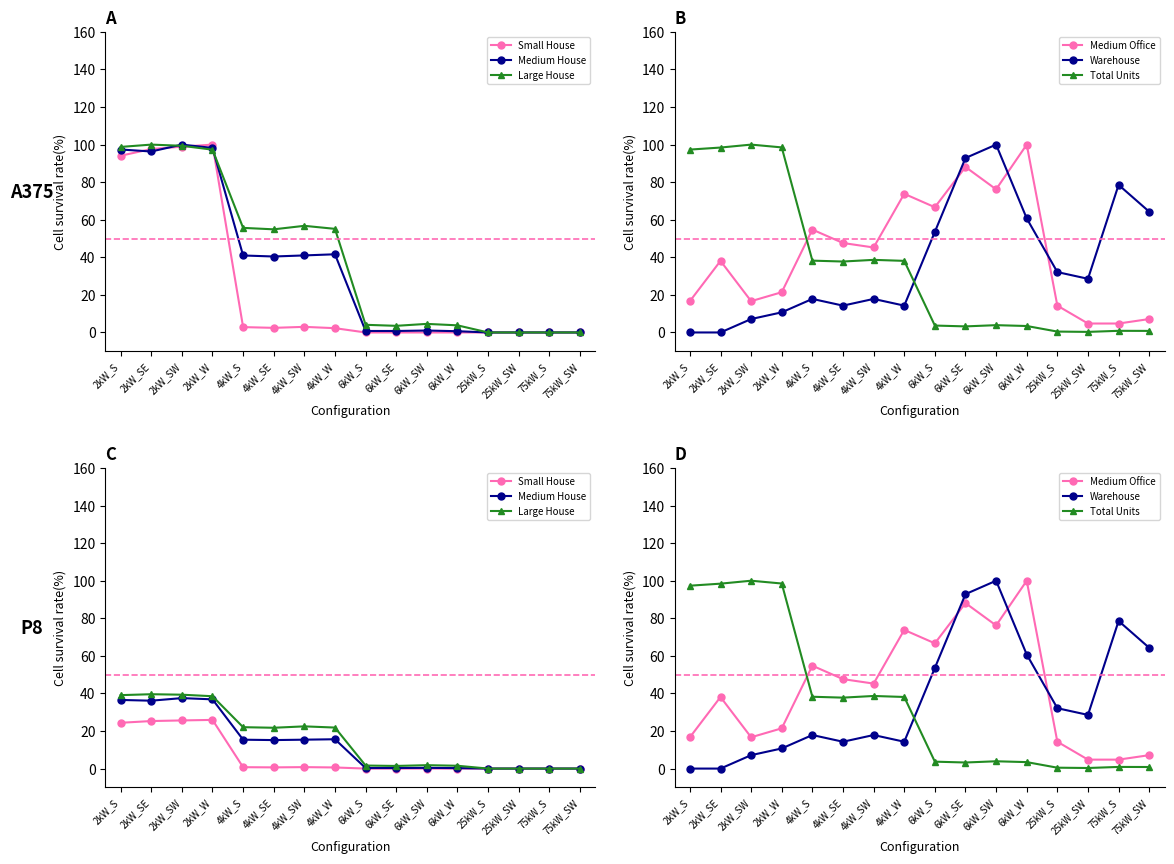

Reading left to right, transcribe all the data shown in this chart.

Small House: 2kW_S=24.4	2kW_SE=25.3	2kW_SW=25.6	2kW_W=25.9	4kW_S=0.7	4kW_SE=0.6	4kW_SW=0.8	4kW_W=0.6	6kW_S=0.0	6kW_SE=0.0	6kW_SW=0.0	6kW_W=0.0	25kW_S=0.0	25kW_SW=0.0	75kW_S=0.0	75kW_SW=0.0
Medium House: 2kW_S=36.5	2kW_SE=36.1	2kW_SW=37.5	2kW_W=36.9	4kW_S=15.4	4kW_SE=15.2	4kW_SW=15.4	4kW_W=15.6	6kW_S=0.3	6kW_SE=0.3	6kW_SW=0.4	6kW_W=0.3	25kW_S=0.0	25kW_SW=0.0	75kW_S=0.0	75kW_SW=0.0
Large House: 2kW_S=39.1	2kW_SE=39.6	2kW_SW=39.3	2kW_W=38.5	4kW_S=22.0	4kW_SE=21.7	4kW_SW=22.5	4kW_W=21.8	6kW_S=1.6	6kW_SE=1.4	6kW_SW=1.8	6kW_W=1.5	25kW_S=0.0	25kW_SW=0.0	75kW_S=0.0	75kW_SW=0.0
Medium Office: 2kW_S=16.7	2kW_SE=38.1	2kW_SW=16.7	2kW_W=21.4	4kW_S=54.8	4kW_SE=47.6	4kW_SW=45.2	4kW_W=73.8	6kW_S=66.7	6kW_SE=88.1	6kW_SW=76.2	6kW_W=100.0	25kW_S=14.3	25kW_SW=4.8	75kW_S=4.8	75kW_SW=7.1
Warehouse: 2kW_S=0.0	2kW_SE=0.0	2kW_SW=7.1	2kW_W=10.7	4kW_S=17.9	4kW_SE=14.3	4kW_SW=17.9	4kW_W=14.3	6kW_S=53.6	6kW_SE=92.9	6kW_SW=100.0	6kW_W=60.7	25kW_S=32.1	25kW_SW=28.6	75kW_S=78.6	75kW_SW=64.3
Total Units: 2kW_S=97.3	2kW_SE=98.4	2kW_SW=100.0	2kW_W=98.5	4kW_S=38.2	4kW_SE=37.8	4kW_SW=38.6	4kW_W=38.1	6kW_S=3.7	6kW_SE=3.2	6kW_SW=3.9	6kW_W=3.4	25kW_S=0.5	25kW_SW=0.3	75kW_S=0.9	75kW_SW=0.8